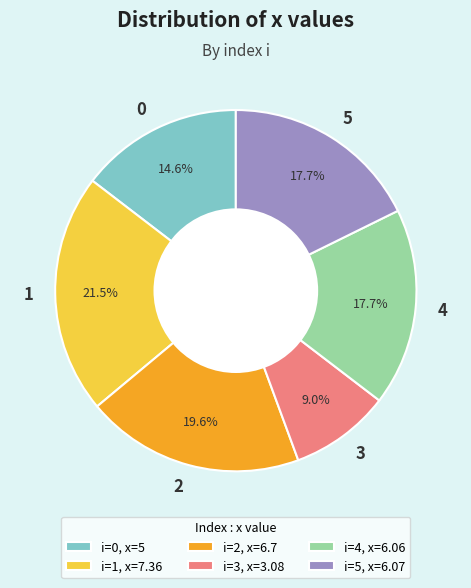

Does any single category account for the majority?

No